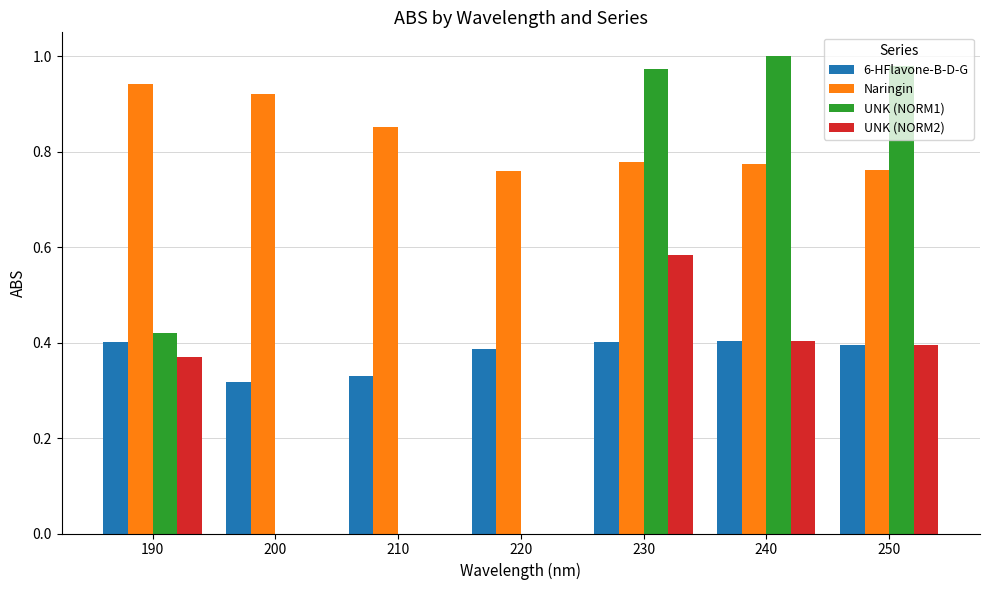

Which category has the highest value in the Naringin series?

190